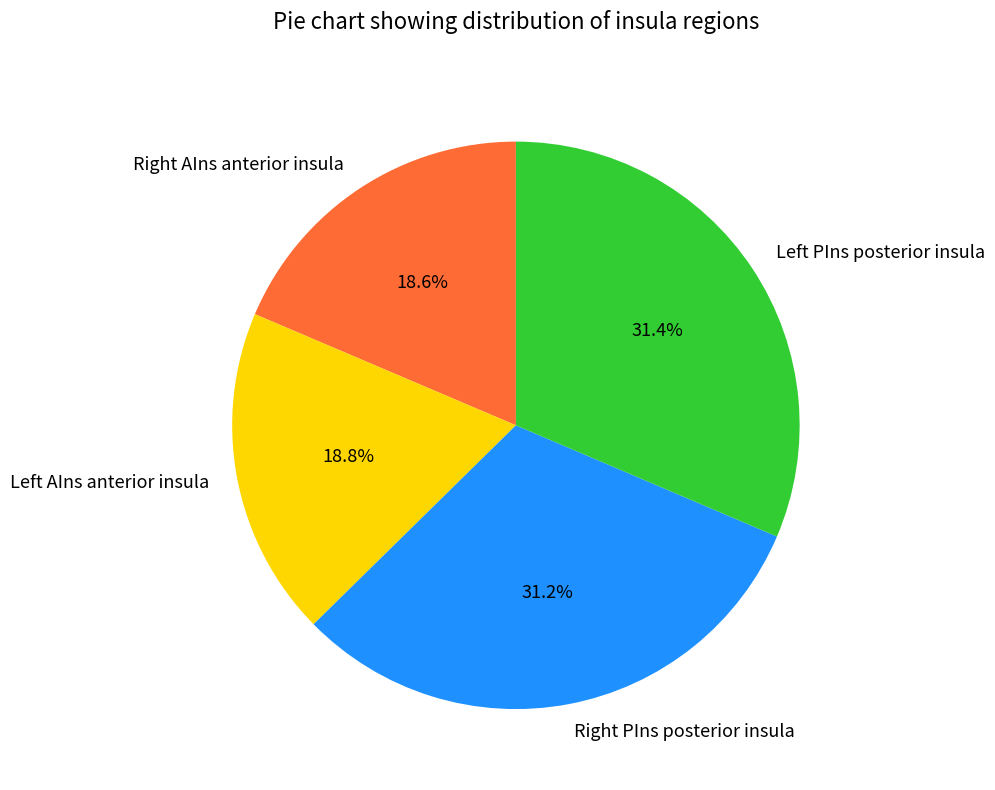

Is there a majority slice in this chart?

No